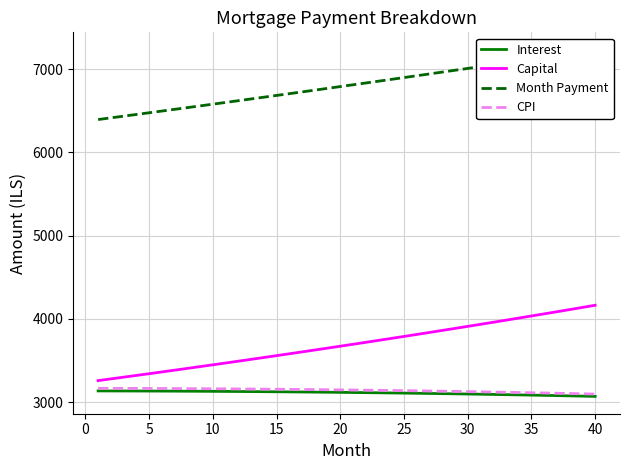

What is the value of the Interest point at the 34th from the left?

3087.4